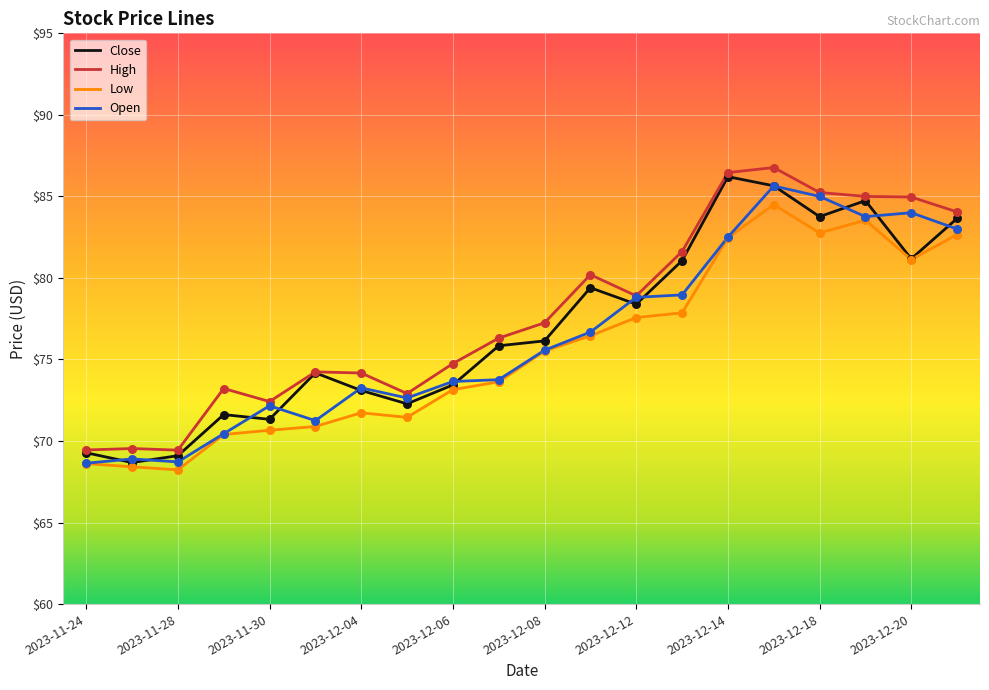

What is the smallest value displayed?

68.2